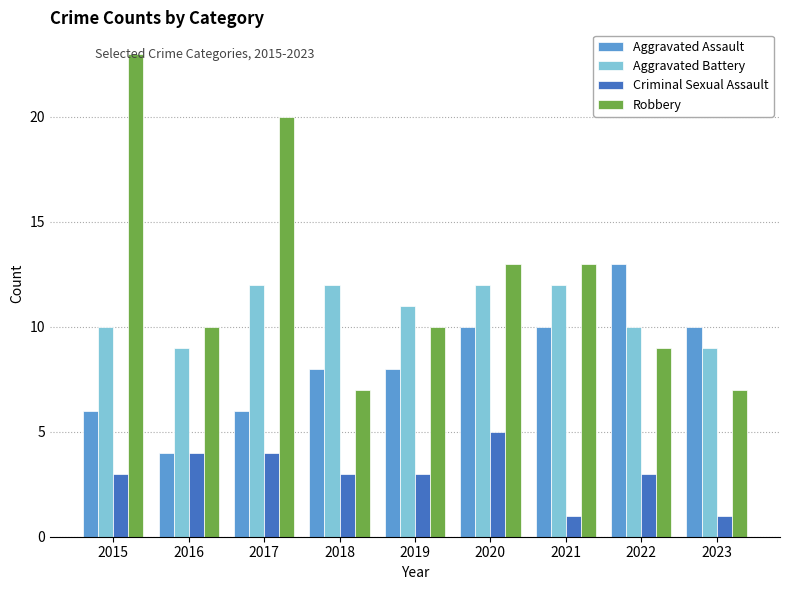

What is the maximum value shown in the chart?

23